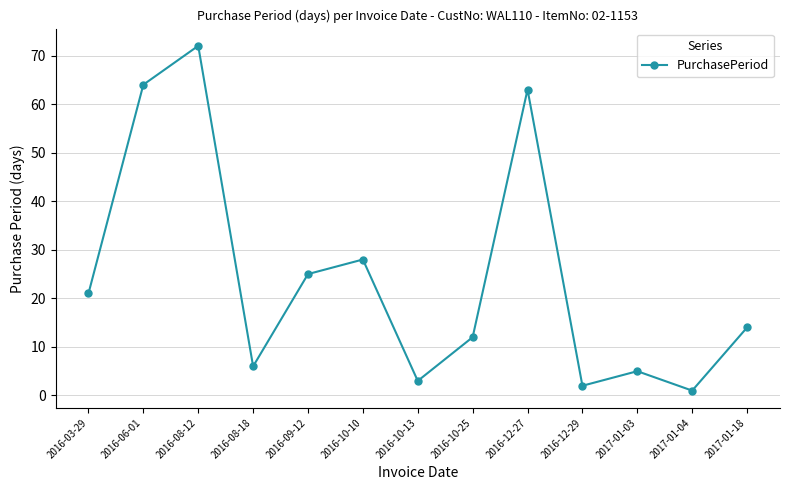

What is the label of the 5th point from the right?

2016-12-27